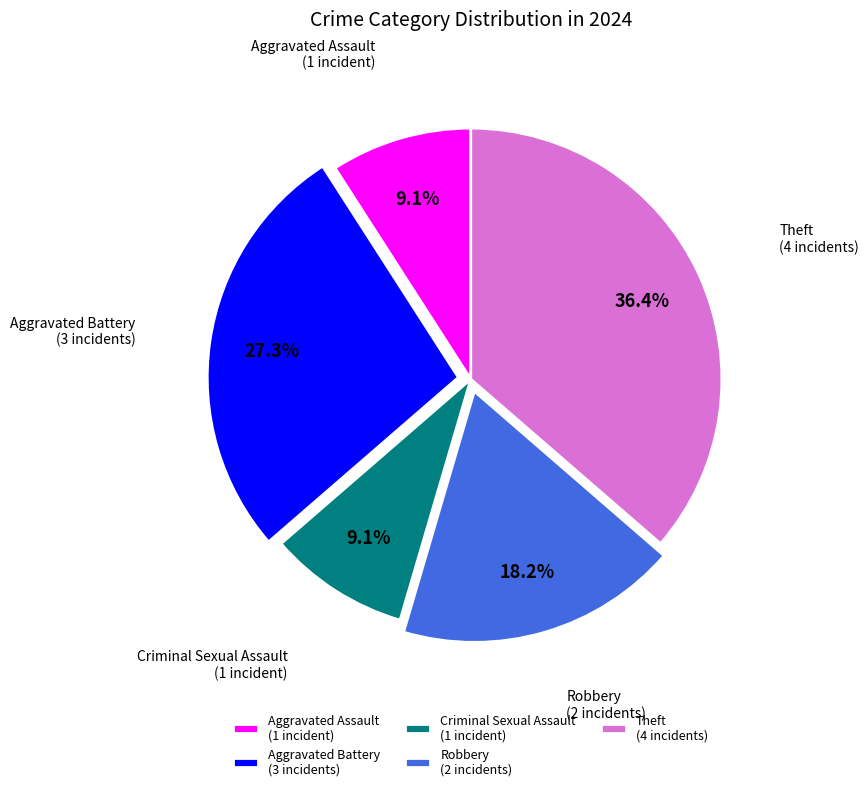

Do Aggravated Assault and Theft together represent more than half of the pie?

No